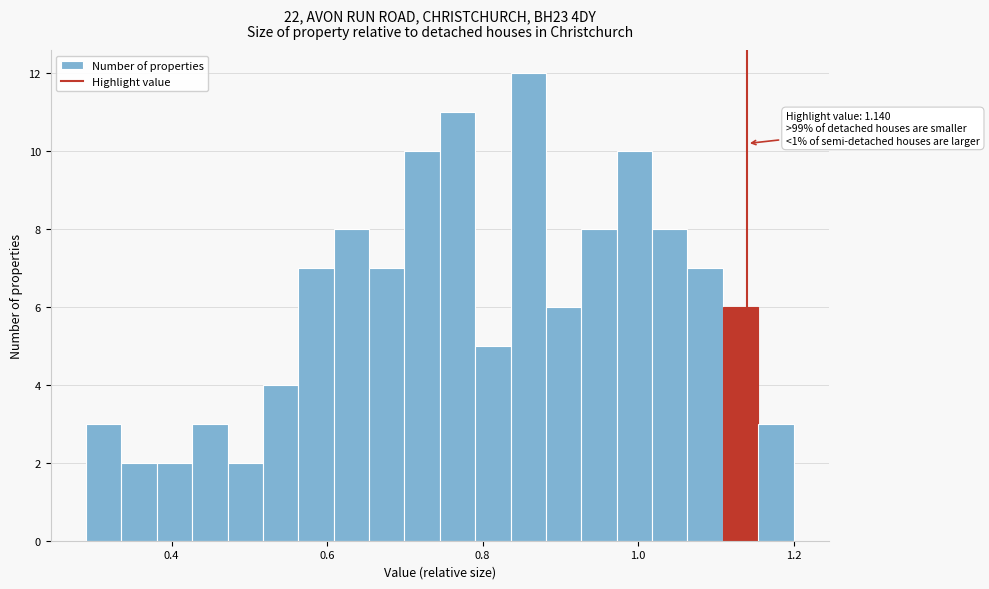

Around what value on the x-axis is the tallest bar? Give the approximate position of its centre, as read against the axis.

0.86